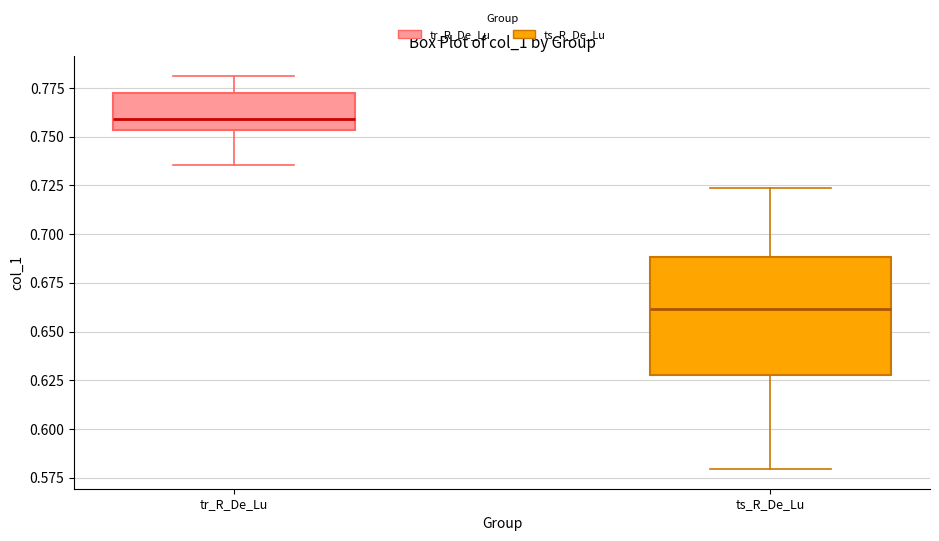

Which box is the tallest, from its lower edge to its upper edge?

ts_R_De_Lu